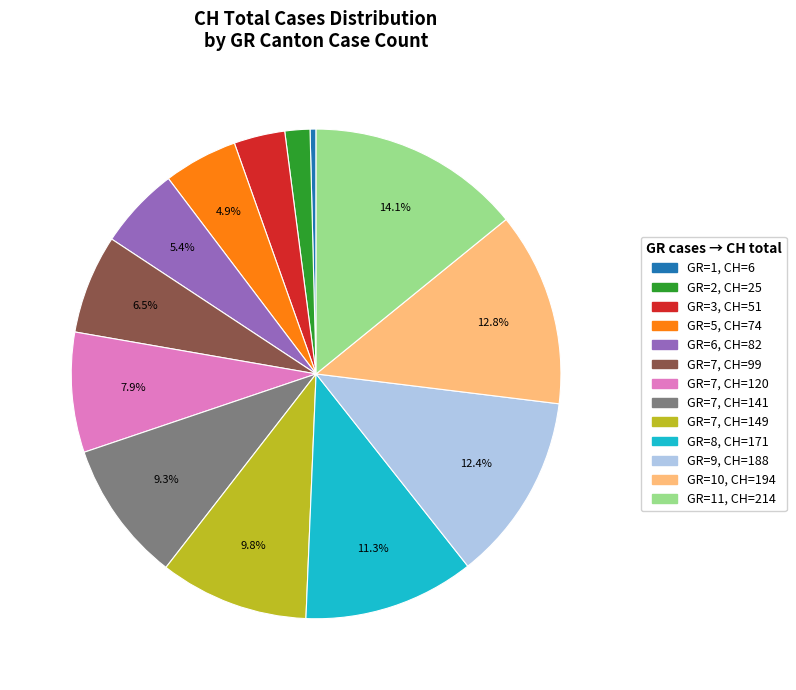

Does any single category account for the majority?

No